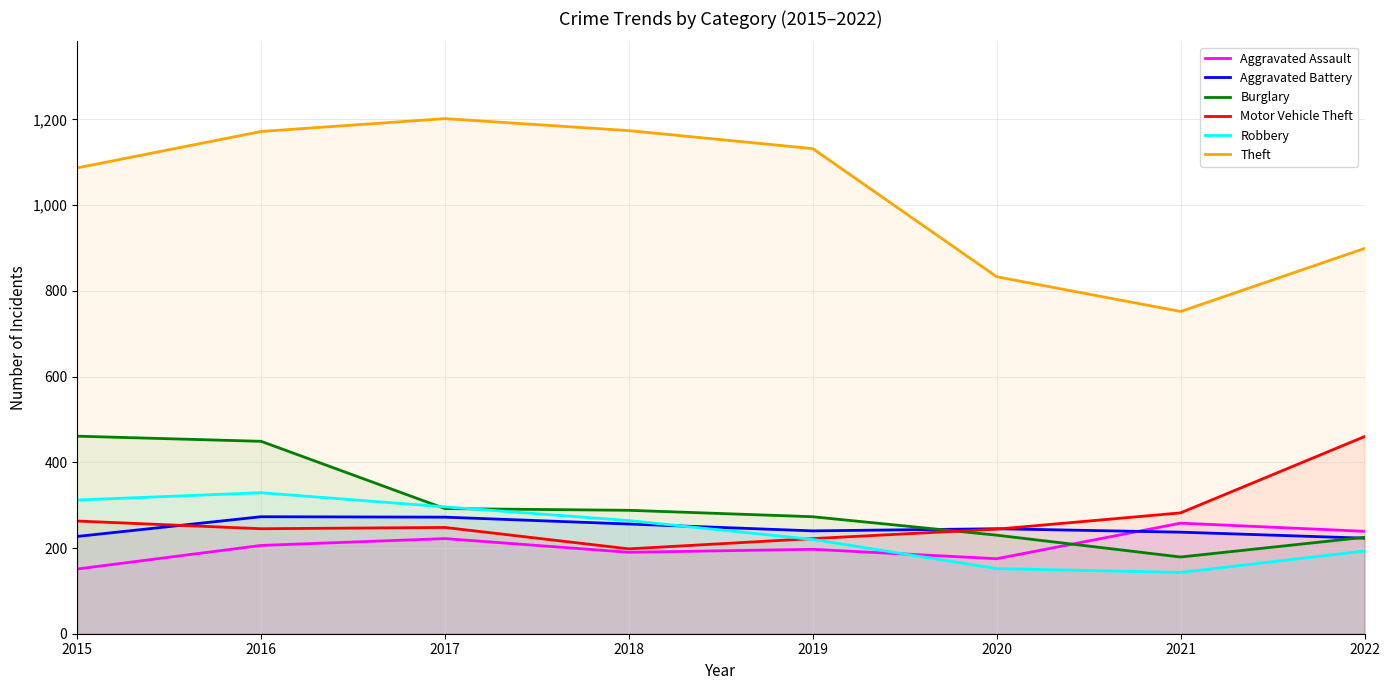

The Motor Vehicle Theft series shows 198 at 2018. True or false?

True